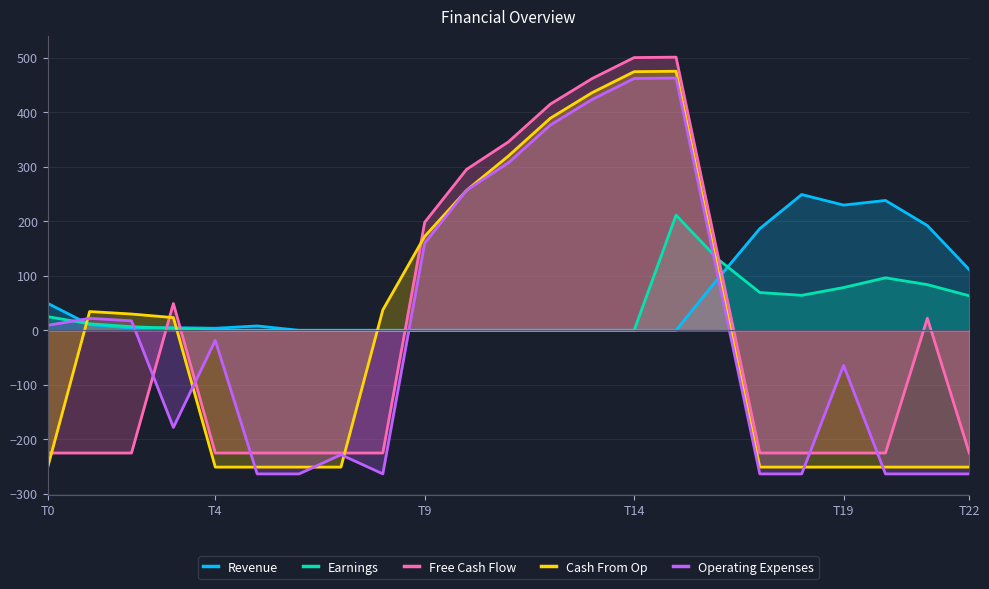

The Earnings series shows 29.5 at T19. True or false?

False